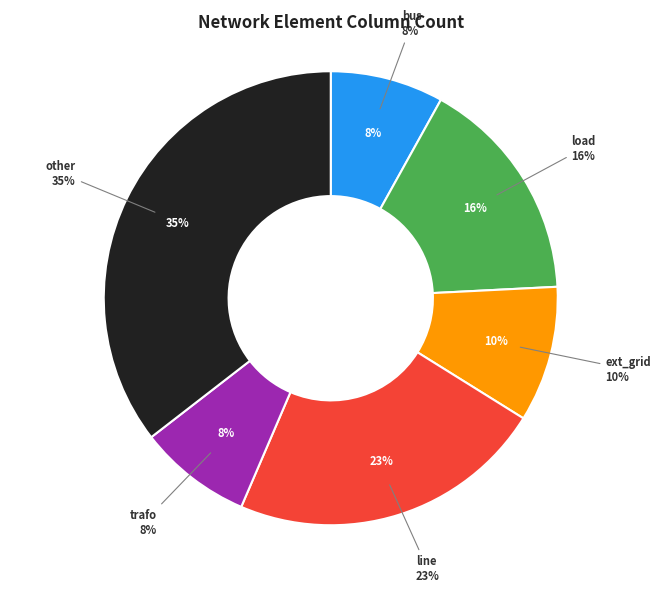

Combined, what portion of the pie is load and line?

38.7%